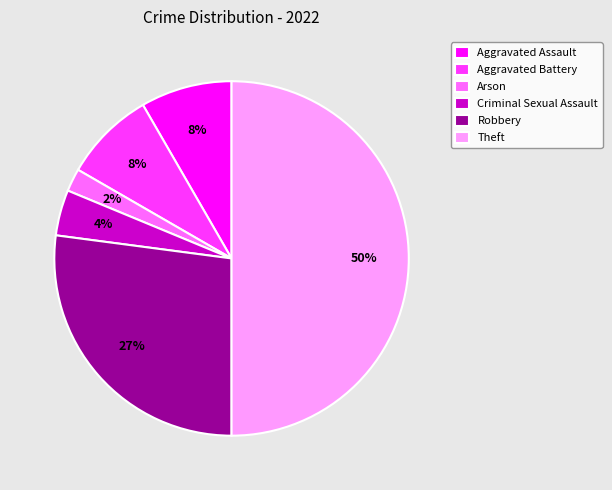

What is the ratio of the value at Aggravated Battery to the value at Aggravated Assault?

1.0